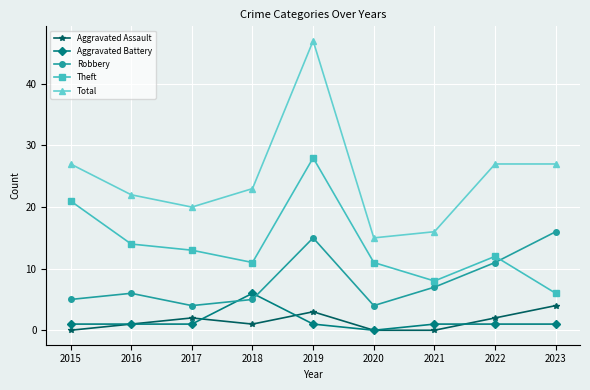

How many data points does each series have?

9